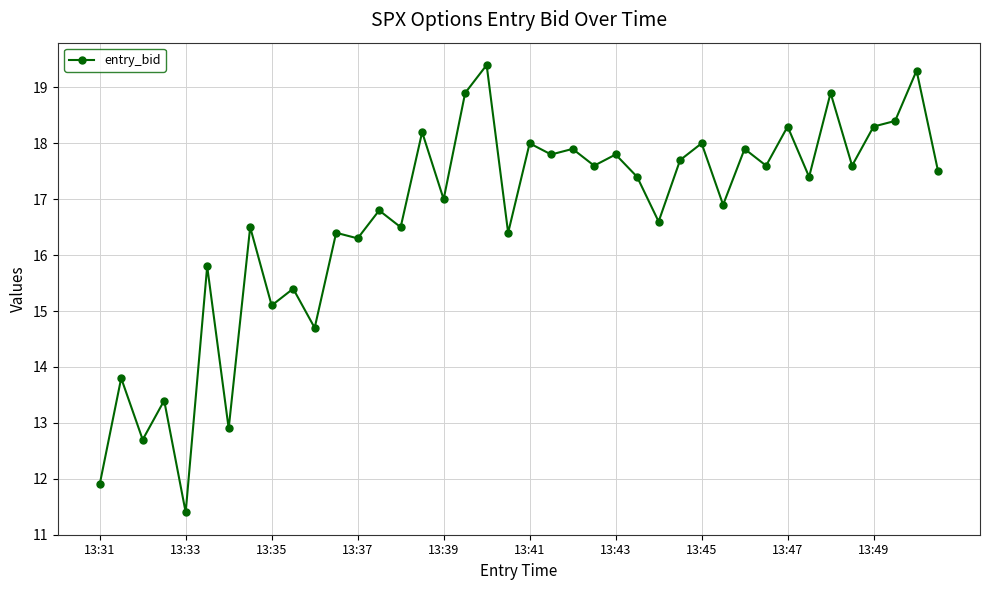

What is the minimum value shown in the chart?

11.4